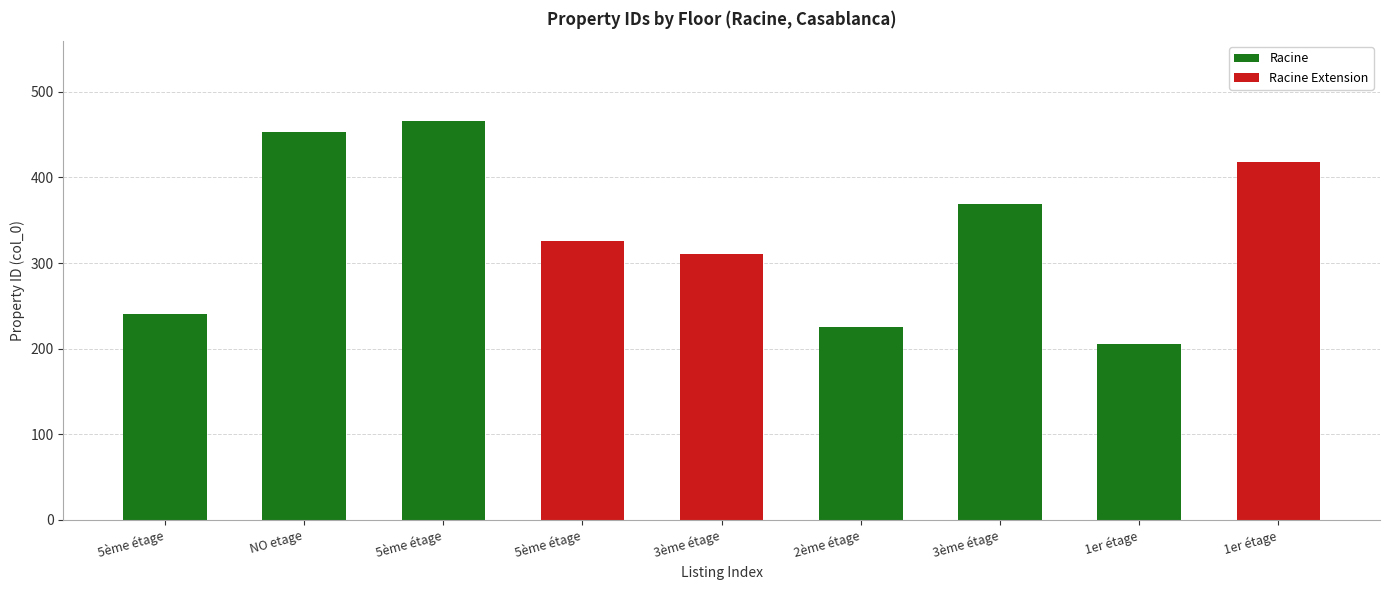

Does the chart contain any negative values?

No